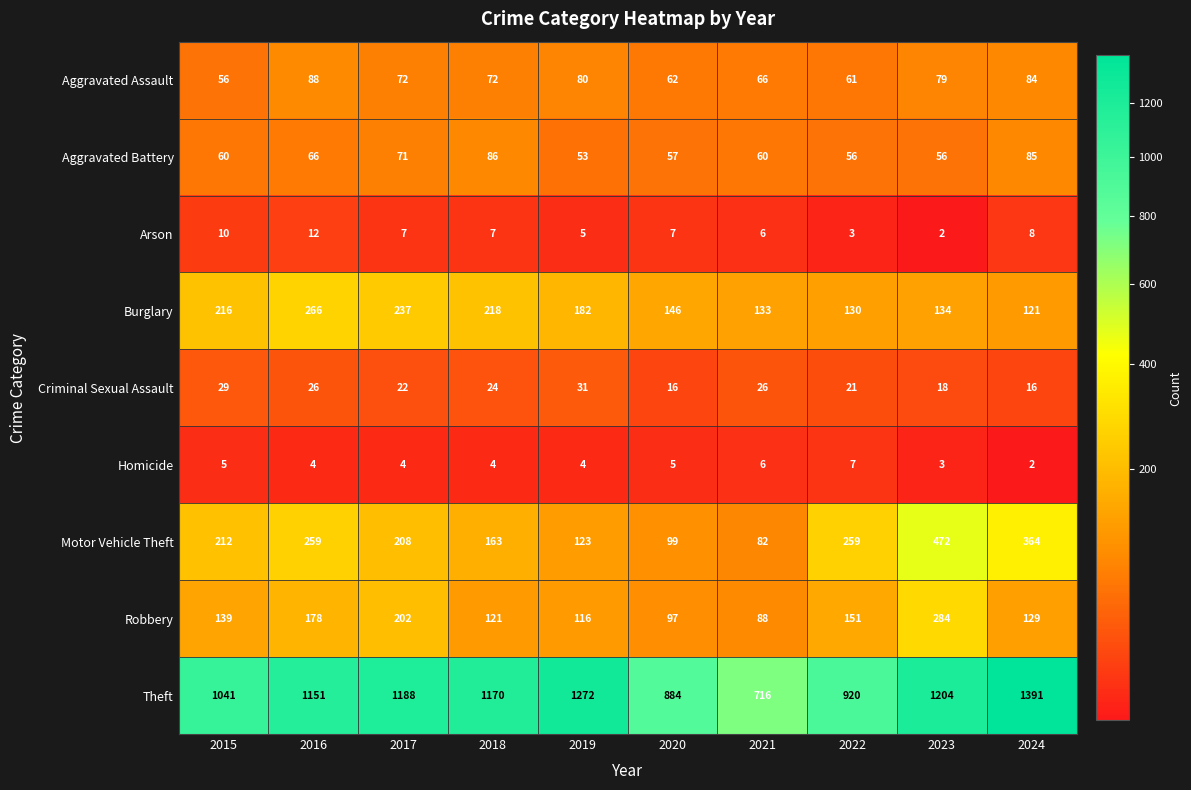

How many Criminal Sexual Assault values are between 18 and 26?

6